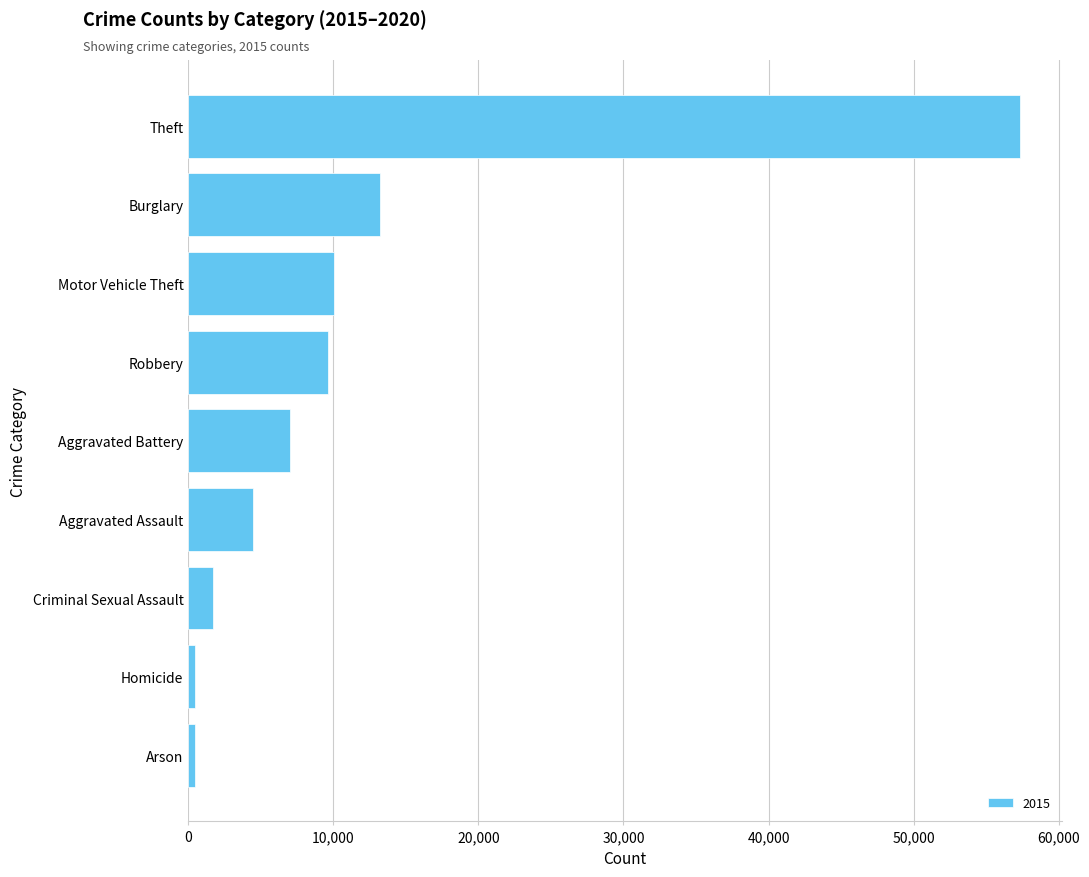

What is the difference between the maximum and minimum values?

56902